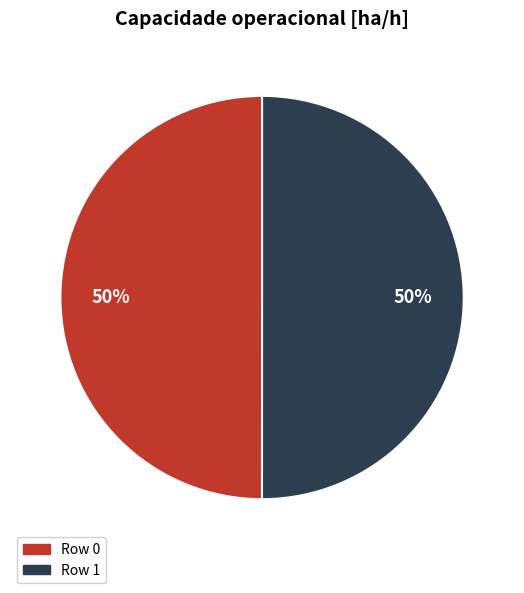

To the nearest percent, what is the combined percentage of Row 1 and Row 0?

100%